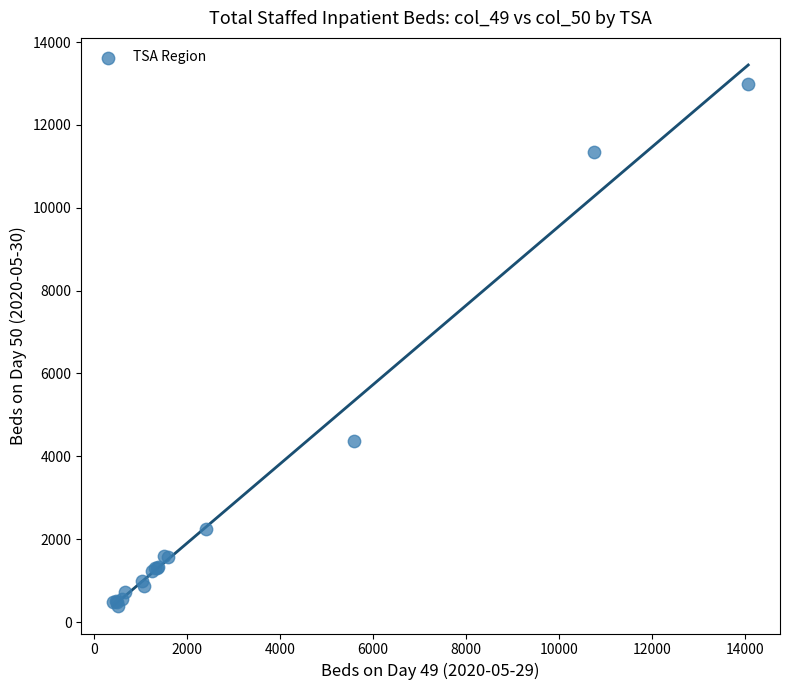

What Y value in the scatter plot is closest to 6687?

4369